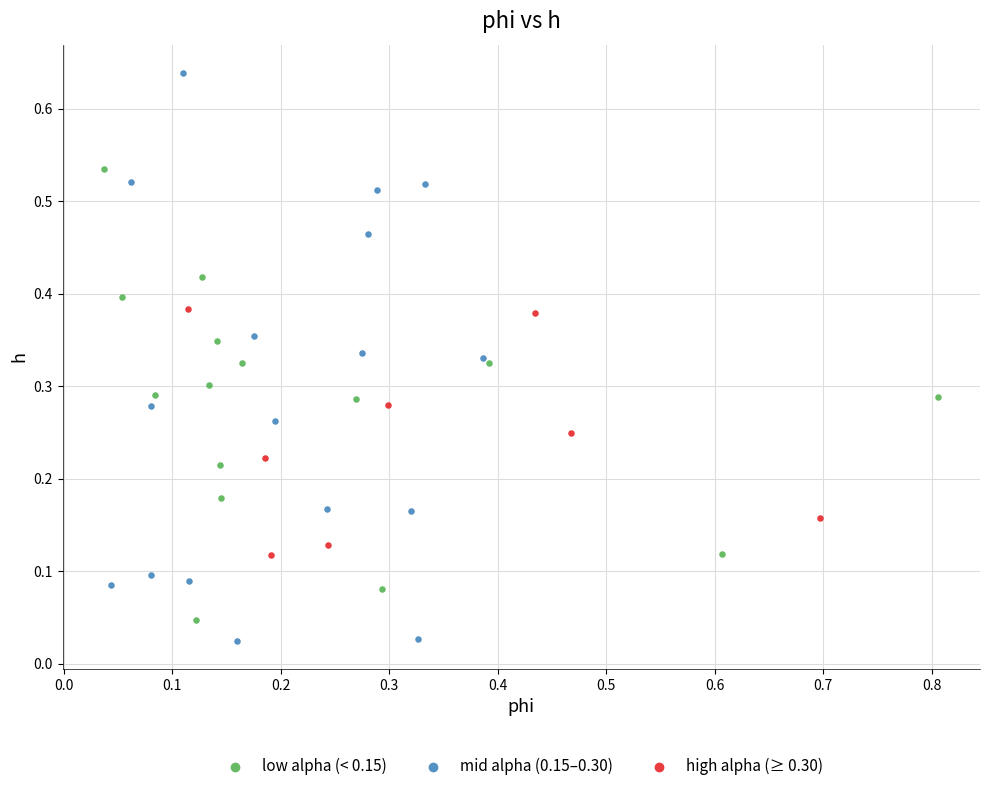

Which series has the widest spread of Y values?

mid alpha (0.15–0.30)